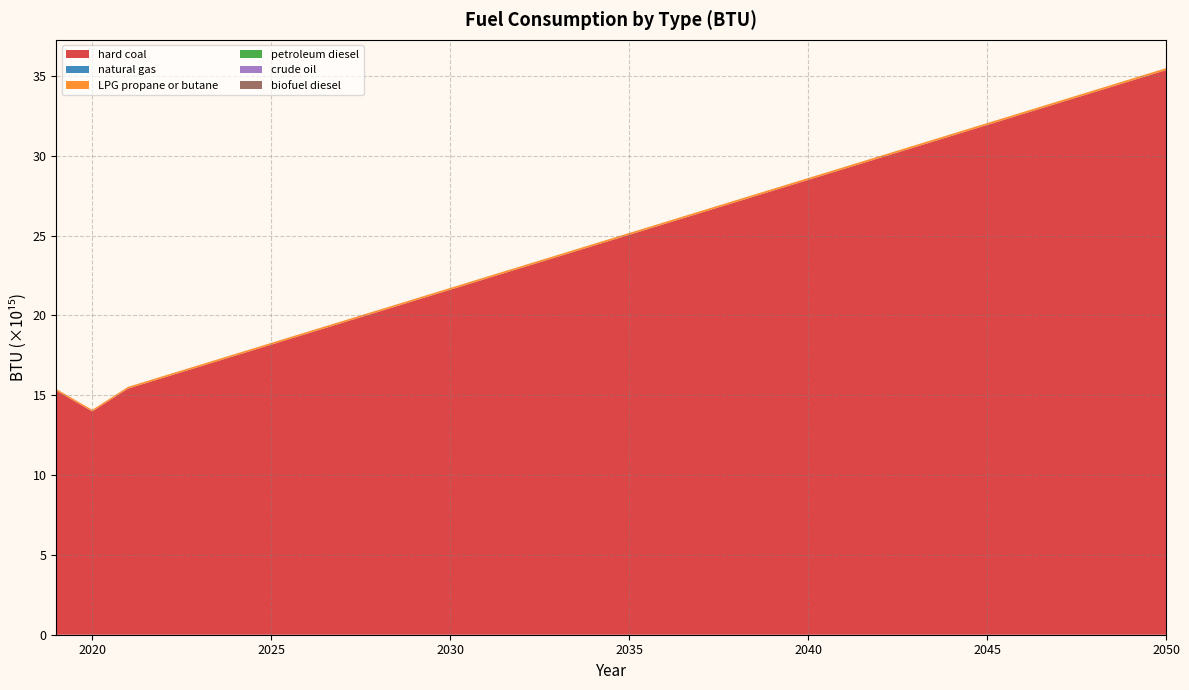

Reading left to right, transcribe all the data shown in this chart.

hard coal: 2019=15283395094262320.0	2020=13982873480931400.0	2021=15411594829207226.0	2022=16099332083447008.0	2023=16787069337686788.0	2024=17474806591926380.0	2025=18162543846166160.0	2026=18850281100405940.0	2027=19538018354645720.0	2028=20225755608885312.0	2029=20913492863125092.0	2030=21601230117364876.0	2031=22288967371604464.0	2032=22976704625844248.0	2033=23664441880084028.0	2034=24352179134323808.0	2035=25039916388563400.0	2036=25727653642803180.0	2037=26415390897042960.0	2038=27103128151282740.0	2039=27790865405522332.0	2040=28478602659762112.0	2041=29166339914001896.0	2042=29854077168241676.0	2043=30541814422481268.0	2044=31229551676721048.0	2045=31917288930960828.0	2046=32605026185200608.0	2047=33292763439440200.0	2048=33980500693679980.0	2049=34668237947919760.0	2050=35355975202159352.0
natural gas: 2019=2926774962240.0	2020=2544648196080.0	2021=3093384465846.1	2022=3089928864255.7	2023=3086473262665.2	2024=3083017661074.8	2025=3079562059484.3	2026=3076106457893.9	2027=3072650856303.4	2028=3069195254713.0	2029=3065739653122.6	2030=3062284051532.1	2031=3058828449941.7	2032=3055372848351.2	2033=3051917246760.8	2034=3048461645170.4	2035=3045006043579.9	2036=3041550441989.5	2037=3038094840399.0	2038=3034639238808.6	2039=3031183637218.1	2040=3027728035627.7	2041=3024272434037.3	2042=3020816832446.8	2043=3017361230856.4	2044=3013905629265.9	2045=3010450027675.5	2046=3006994426085.1	2047=3003538824494.6	2048=3000083222904.2	2049=2996627621313.7	2050=2993172019723.3
LPG propane or butane: 2019=97006241503920.0	2020=95011624907360.0	2021=105269173759685.4	2022=105707123406335.5	2023=106145073052985.7	2024=106583022699635.8	2025=107020972346286.1	2026=107458921992936.3	2027=107896871639586.4	2028=108334821286236.5	2029=108772770932886.9	2030=109210720579537.0	2031=109648670226187.2	2032=110086619872837.3	2033=110524569519487.6	2034=110962519166137.8	2035=111400468812787.9	2036=111838418459438.0	2037=112276368106088.2	2038=112714317752738.5	2039=113152267399388.6	2040=113590217046038.8	2041=114028166692688.9	2042=114466116339339.2	2043=114904065985989.4	2044=115342015632639.5	2045=115779965279289.7	2046=116217914925940.0	2047=116655864572590.1	2048=117093814219240.3	2049=117531763865890.4	2050=117969713512540.5
petroleum diesel: 2019=786277000000.0	2020=707698600000.0	2021=791691217142.9	2022=803317610909.1	2023=814944004675.3	2024=826570398441.6	2025=838196792207.8	2026=849823185974.0	2027=861449579740.3	2028=873075973506.5	2029=884702367272.7	2030=896328761039.0	2031=907955154805.2	2032=919581548571.4	2033=931207942337.7	2034=942834336103.9	2035=954460729870.1	2036=966087123636.4	2037=977713517402.6	2038=989339911168.8	2039=1000966304935.1	2040=1012592698701.3	2041=1024219092467.5	2042=1035845486233.8	2043=1047471880000.0	2044=1059098273766.2	2045=1070724667532.5	2046=1082351061298.7	2047=1093977455064.9	2048=1105603848831.2	2049=1117230242597.4	2050=1128856636363.6
crude oil: 2019=1577745000000.0	2020=1503632600000.0	2021=1331893191428.6	2022=1268141421818.2	2023=1204389652207.8	2024=1140637882597.4	2025=1076886112987.0	2026=1013134343376.6	2027=949382573766.2	2028=885630804155.9	2029=821879034545.5	2030=758127264935.1	2031=694375495324.7	2032=630623725714.3	2033=566871956103.9	2034=503120186493.5	2035=439368416883.1	2036=375616647272.7	2037=311864877662.3	2038=248113108052.0	2039=184361338441.6	2040=120609568831.2	2041=56857799220.8	2042=56857799220.8	2043=56857799220.8	2044=56857799220.8	2045=56857799220.8	2046=56857799220.8	2047=56857799220.8	2048=56857799220.8	2049=56857799220.8	2050=56857799220.8
biofuel diesel: 2019=288748549080.0	2020=295452438480.0	2021=285693825770.2	2022=310965769862.2	2023=336237713954.2	2024=361509658046.2	2025=386781602138.2	2026=412053546230.2	2027=437325490322.2	2028=462597434414.2	2029=487869378506.2	2030=513141322598.2	2031=538413266690.2	2032=563685210782.2	2033=588957154874.2	2034=614229098966.2	2035=639501043058.2	2036=664772987150.2	2037=690044931242.2	2038=715316875334.2	2039=740588819426.2	2040=765860763518.2	2041=791132707610.2	2042=816404651702.2	2043=841676595794.2	2044=866948539886.2	2045=892220483978.2	2046=917492428070.2	2047=942764372162.2	2048=968036316254.2	2049=993308260346.2	2050=1018580204438.2